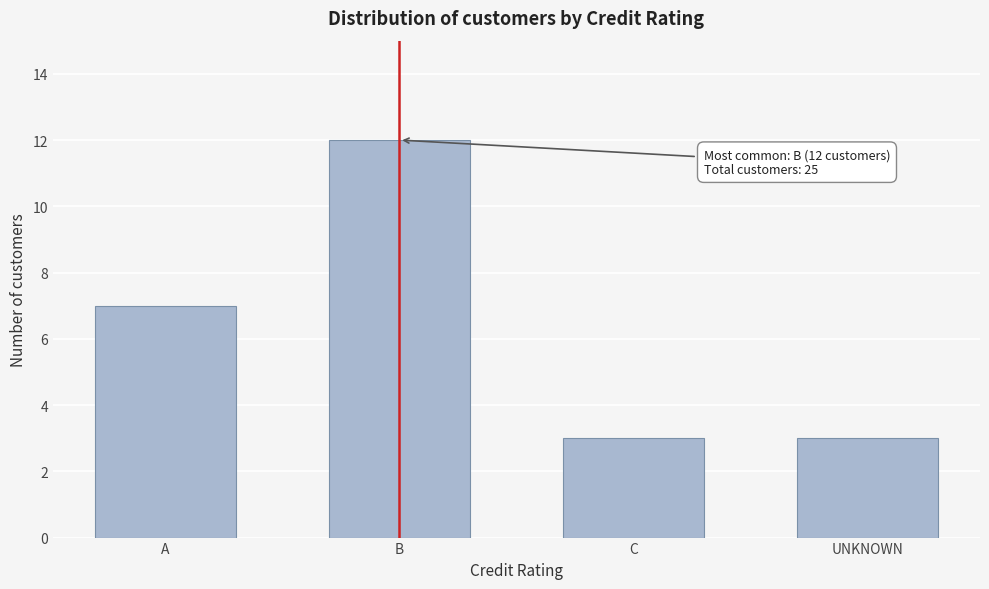

Reading left to right, transcribe all the data shown in this chart.

A=7	B=12	C=3	UNKNOWN=3